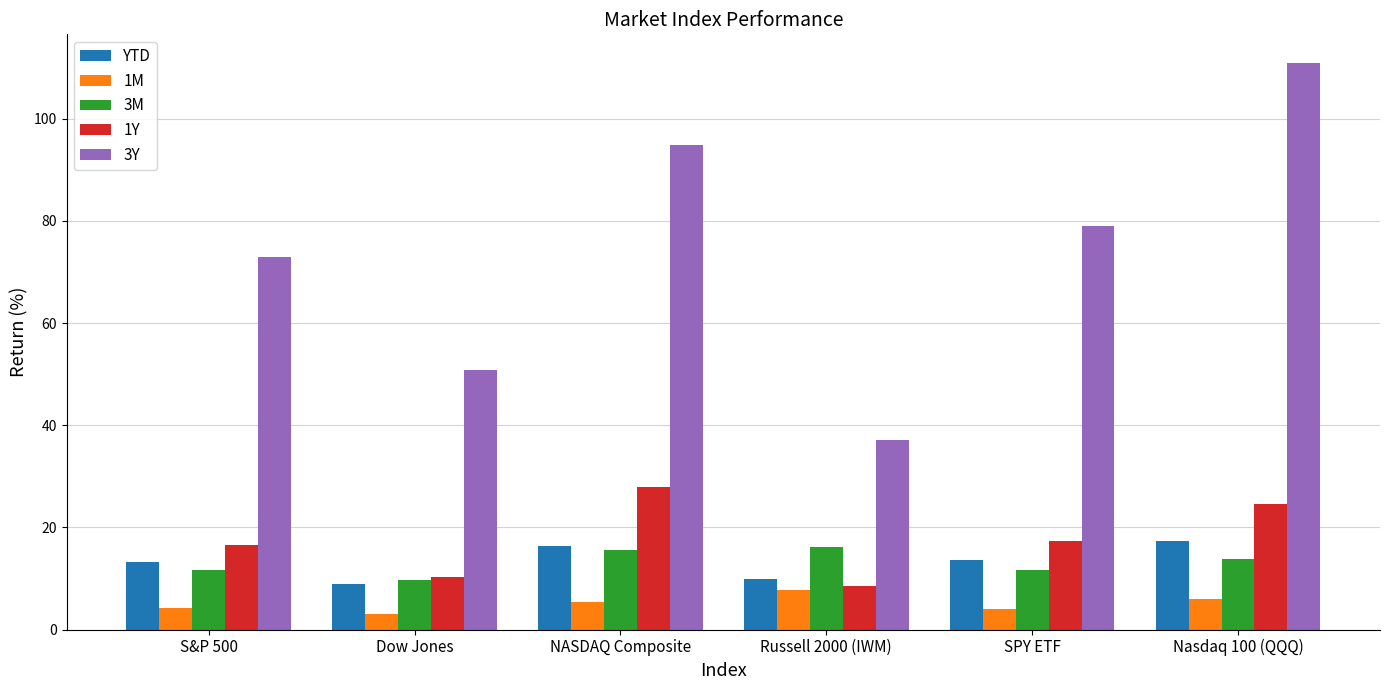

The value of 1Y at S&P 500 is 16.6. True or false?

True